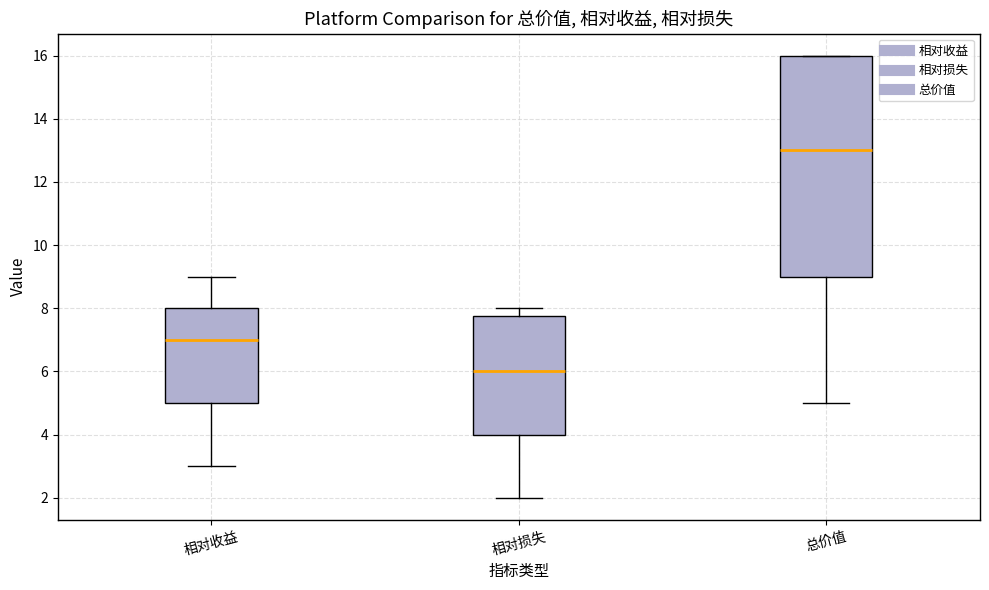

Which box has the highest median line?

总价值